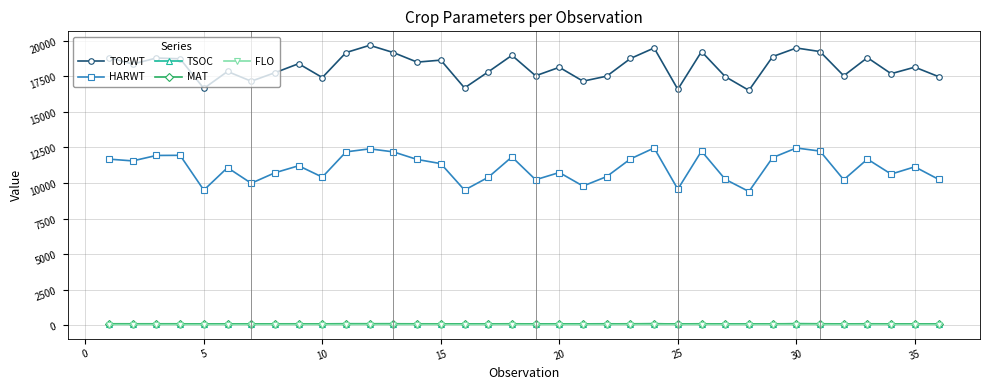

What is the minimum value for HARWT?

9403